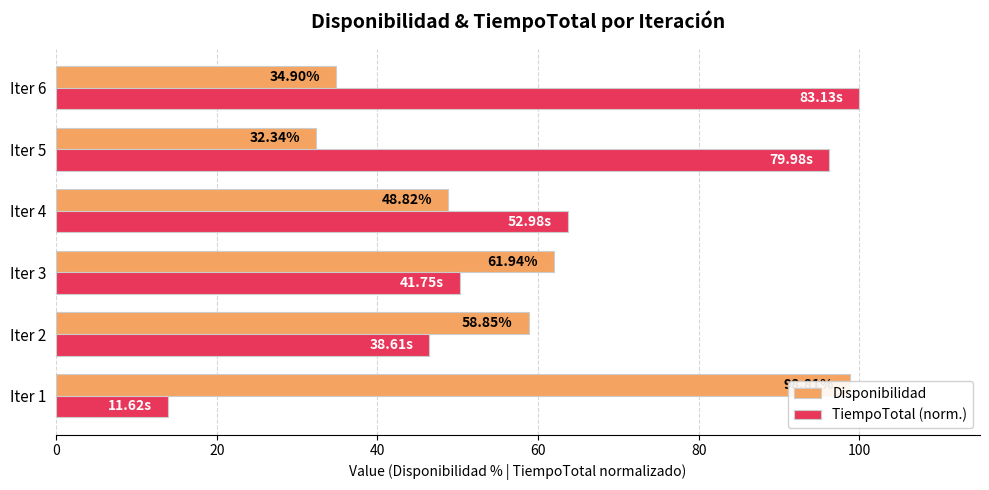

What is the value of the TiempoTotal (norm.) bar at the 5th from the left?

96.2